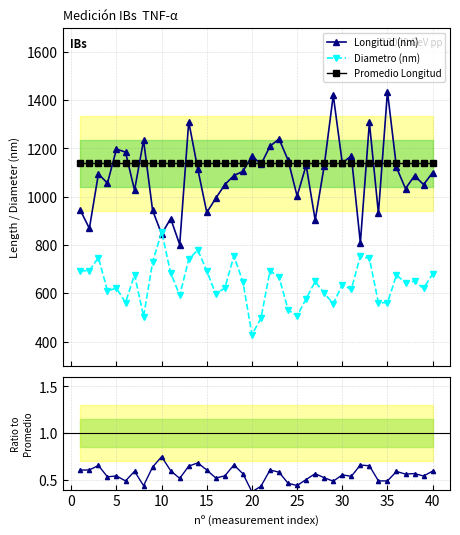

The Promedio Longitud series shows 704.2 at 36. True or false?

False